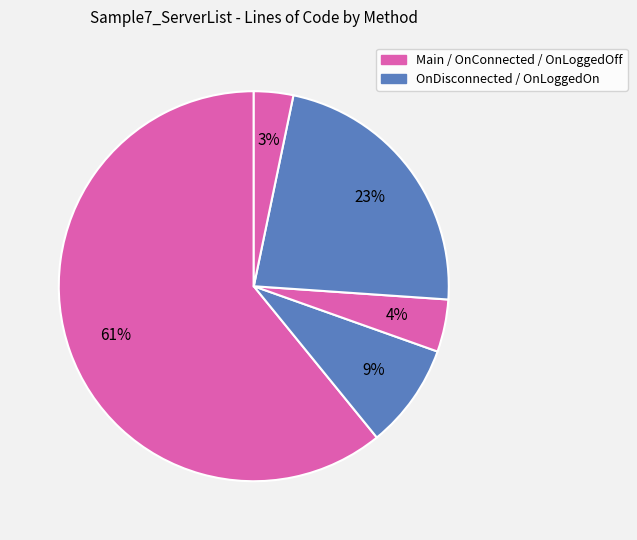

Count the number of slices in the pie.

5